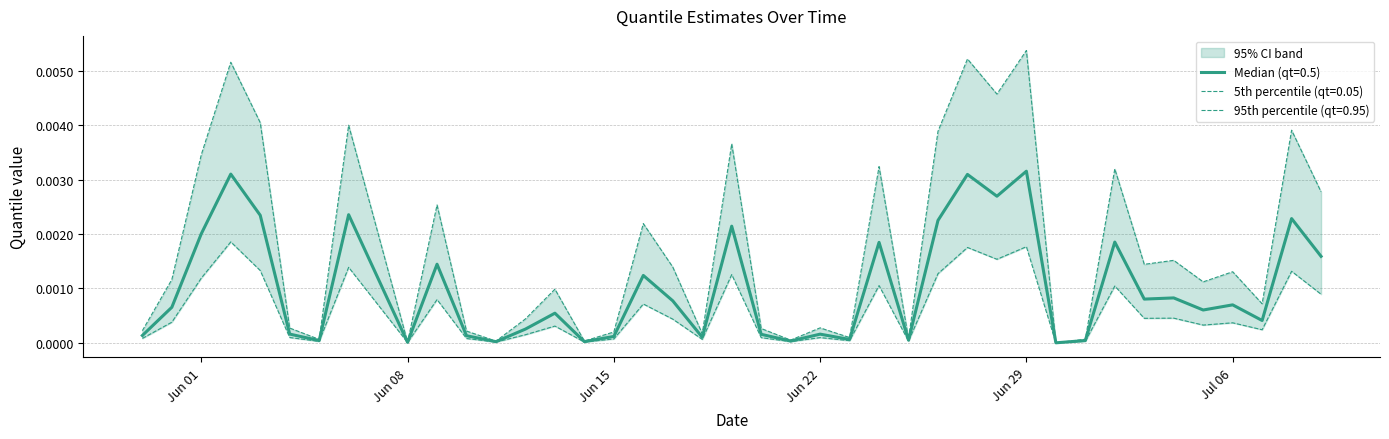

How many interior local valleys does the qt=0.95 series have?

13